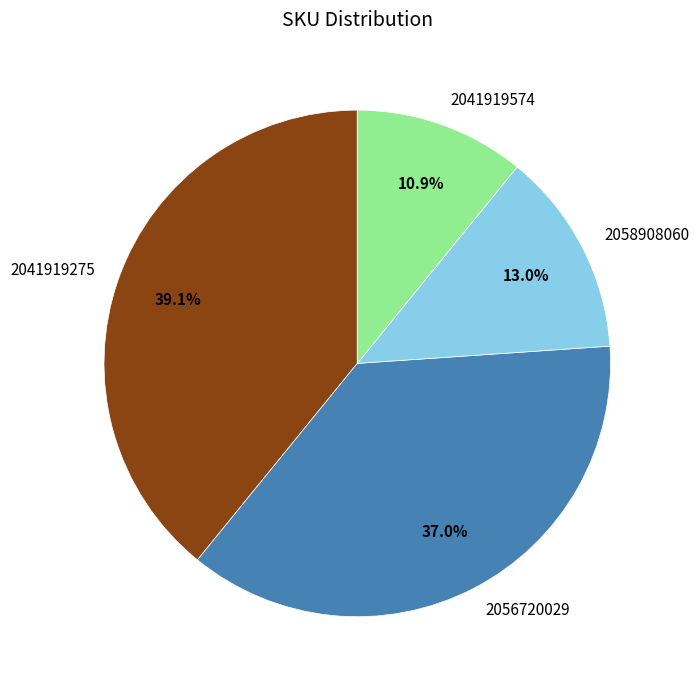

The 2041919275 slice represents 48% of the pie. True or false?

False